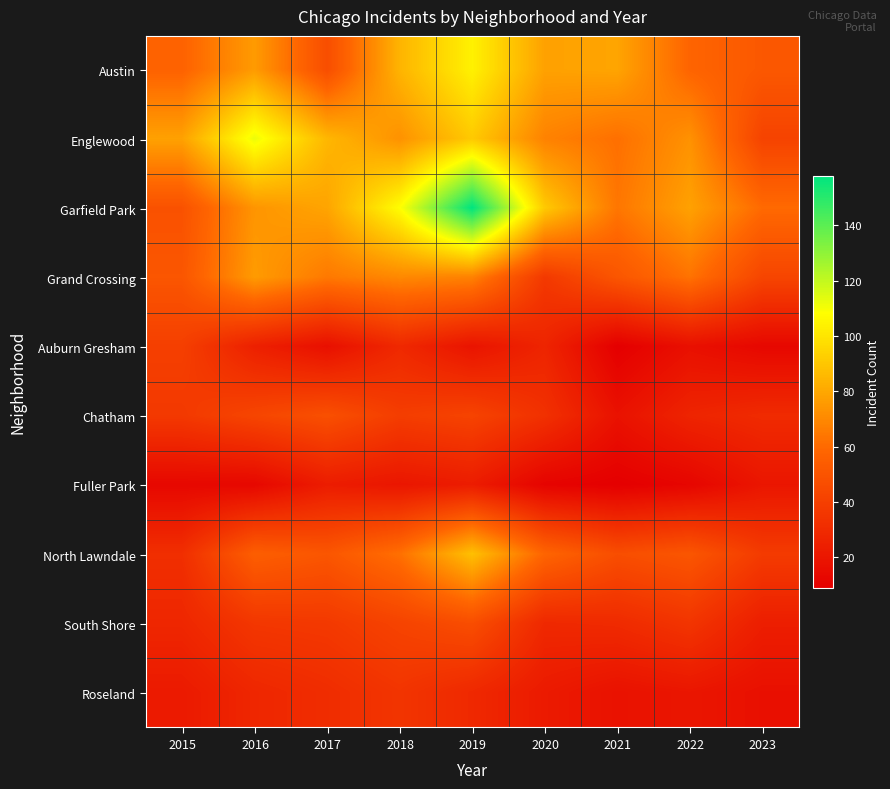

Reading right to left, list all the values displayed in this chart.

Austin: 2023=52	2022=58	2021=79	2020=78	2019=104	2018=84	2017=47	2016=76	2015=57
Englewood: 2023=42	2022=73	2021=62	2020=68	2019=91	2018=73	2017=85	2016=112	2015=78
Garfield Park: 2023=60	2022=78	2021=64	2020=91	2019=158	2018=108	2017=79	2016=74	2015=49
Grand Crossing: 2023=43	2022=63	2021=51	2020=37	2019=68	2018=70	2017=65	2016=76	2015=51
Auburn Gresham: 2023=13	2022=17	2021=9	2020=27	2019=19	2018=29	2017=17	2016=25	2015=40
Chatham: 2023=30	2022=27	2021=18	2020=33	2019=42	2018=39	2017=48	2016=43	2015=37
Fuller Park: 2023=20	2022=12	2021=9	2020=11	2019=23	2018=20	2017=23	2016=13	2015=13
North Lawndale: 2023=38	2022=51	2021=47	2020=58	2019=88	2018=62	2017=51	2016=55	2015=32
South Shore: 2023=24	2022=35	2021=30	2020=29	2019=47	2018=42	2017=37	2016=36	2015=28
Roseland: 2023=17	2022=20	2021=18	2020=22	2019=29	2018=35	2017=31	2016=28	2015=22